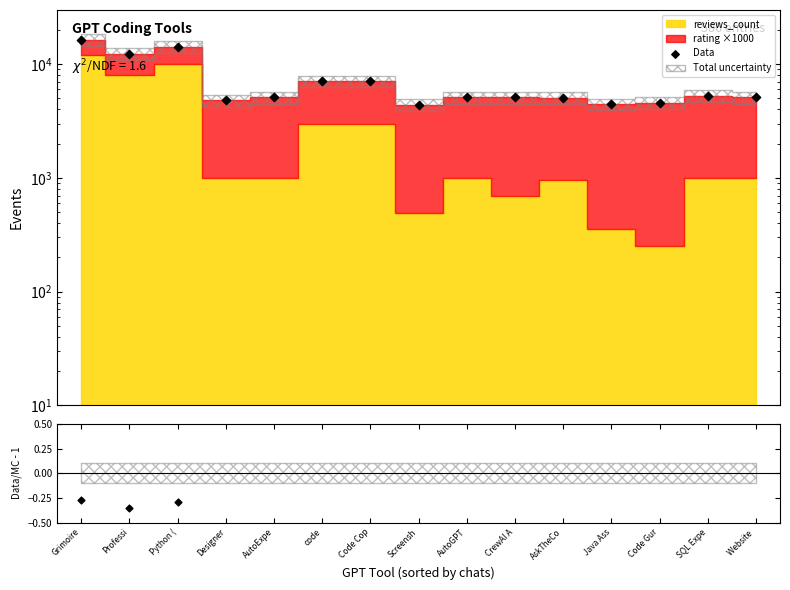

What is the ratio of the value at Code Cop to the value at AutoGPT?

1.4